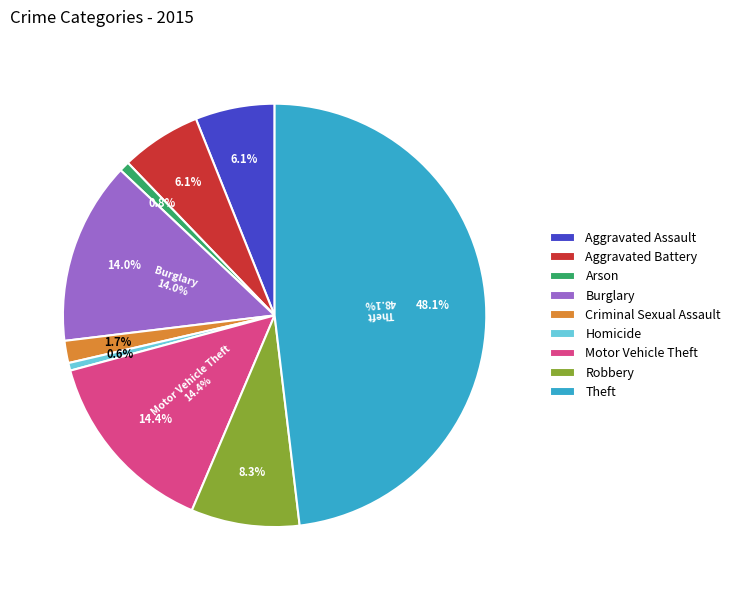

What percentage do Aggravated Battery and Burglary together represent?

20.1%